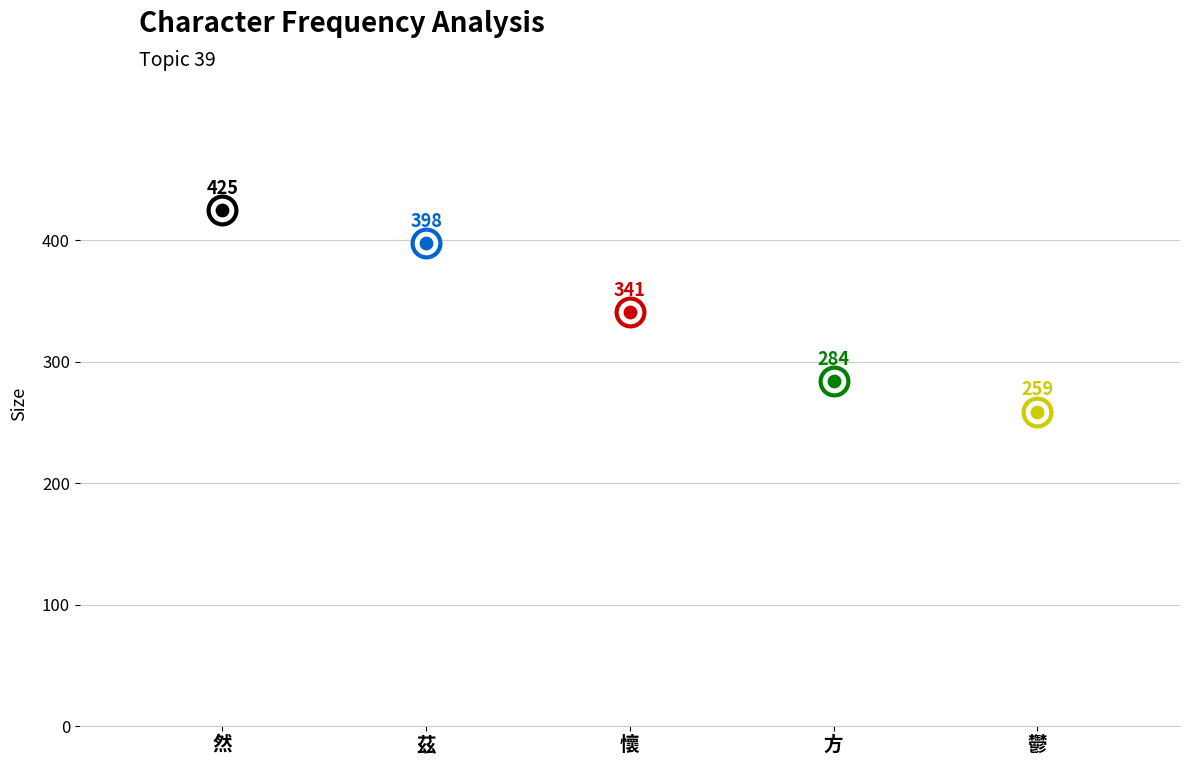

What is the change in value from 然 to 茲?

-27